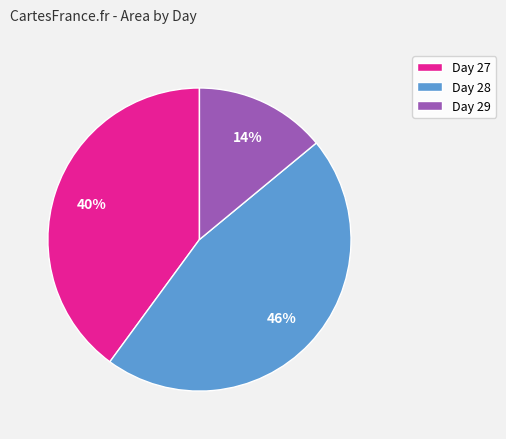

Between Day 28 and Day 29, which is larger?

Day 28